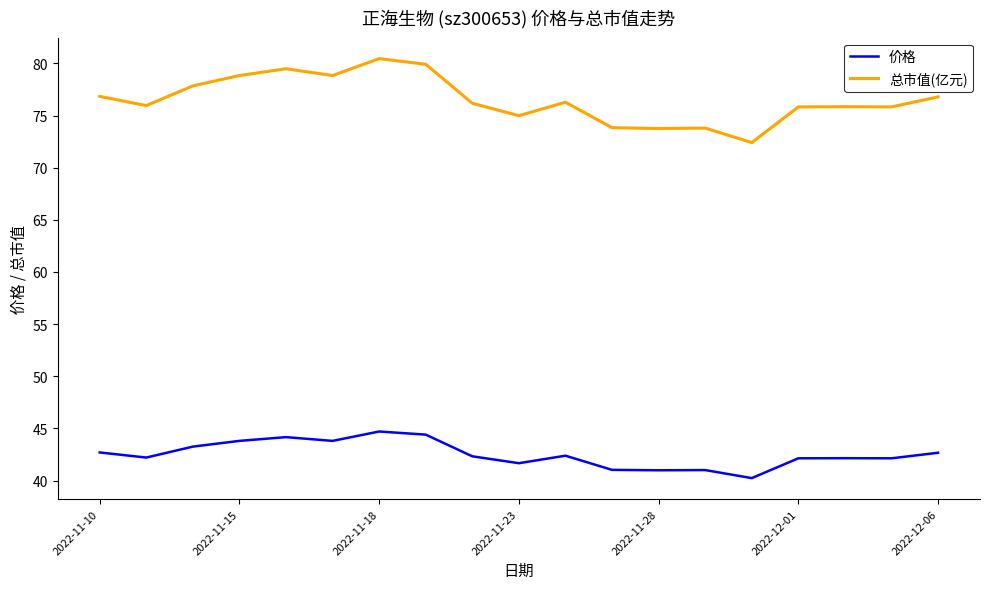

In 价格, how many points are higher than both neighbors (excluding endpoints)?

5